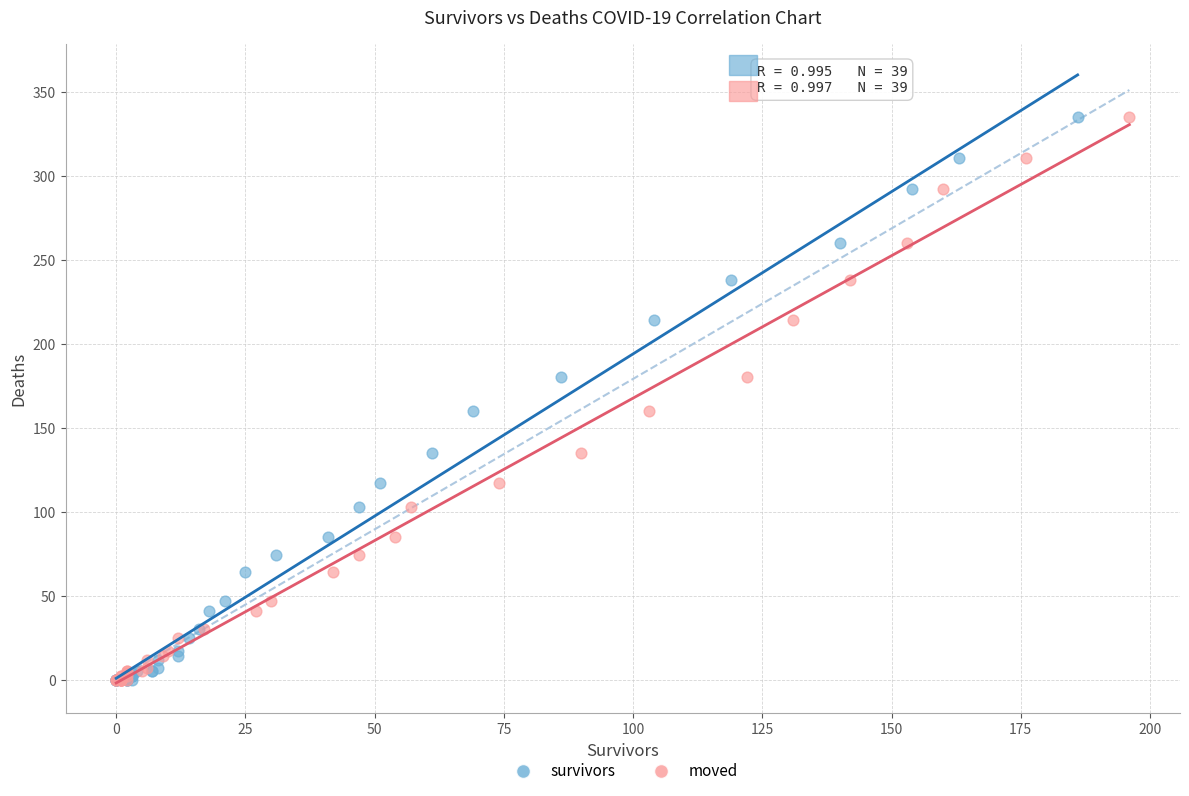

What are all the series names shown in the legend?

survivors, moved